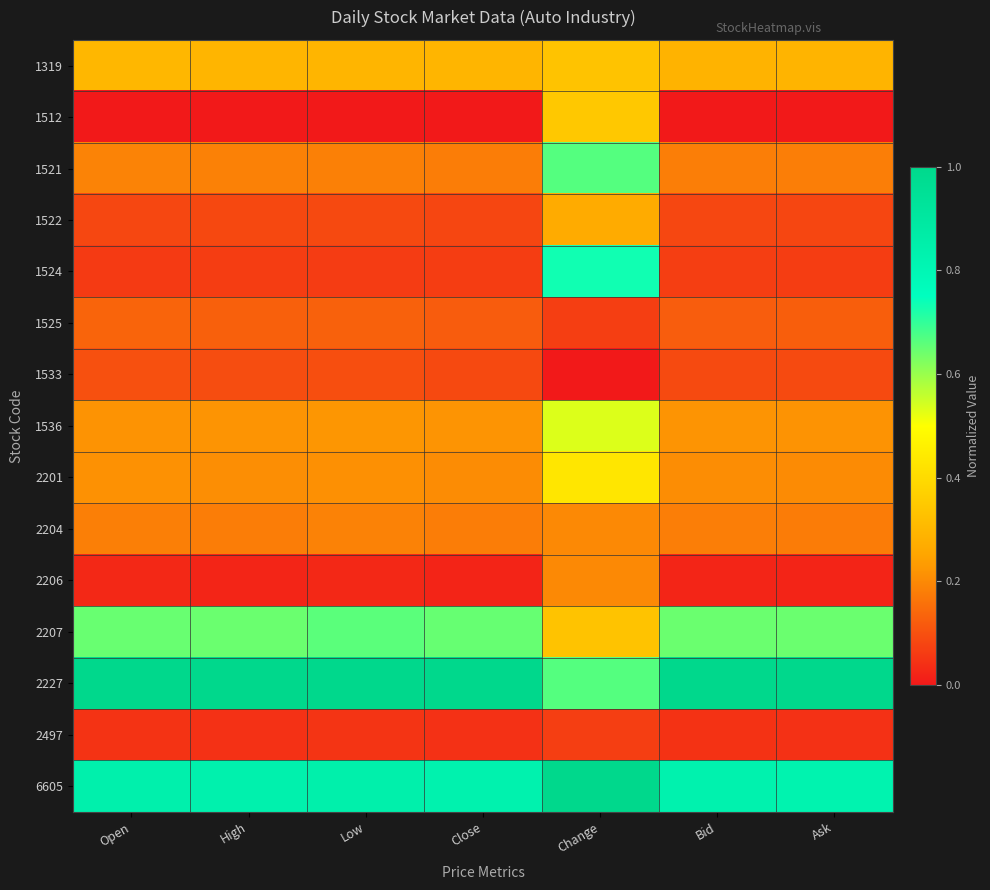

Reading right to left, what are all the values shown in this chart?

1319: Ask=0.3	Bid=0.3	Change=0.3	Close=0.3	Low=0.3	High=0.3	Open=0.3
1512: Ask=0.0	Bid=0.0	Change=0.3	Close=0.0	Low=0.0	High=0.0	Open=0.0
1521: Ask=0.2	Bid=0.2	Change=0.7	Close=0.2	Low=0.2	High=0.2	Open=0.2
1522: Ask=0.1	Bid=0.1	Change=0.3	Close=0.1	Low=0.1	High=0.1	Open=0.1
1524: Ask=0.1	Bid=0.1	Change=0.7	Close=0.1	Low=0.1	High=0.1	Open=0.1
1525: Ask=0.1	Bid=0.1	Change=0.1	Close=0.1	Low=0.1	High=0.1	Open=0.1
1533: Ask=0.1	Bid=0.1	Change=0.0	Close=0.1	Low=0.1	High=0.1	Open=0.1
1536: Ask=0.2	Bid=0.2	Change=0.5	Close=0.2	Low=0.2	High=0.2	Open=0.2
2201: Ask=0.2	Bid=0.2	Change=0.4	Close=0.2	Low=0.2	High=0.2	Open=0.2
2204: Ask=0.2	Bid=0.2	Change=0.2	Close=0.2	Low=0.2	High=0.2	Open=0.2
2206: Ask=0.0	Bid=0.0	Change=0.2	Close=0.0	Low=0.0	High=0.0	Open=0.0
2207: Ask=0.6	Bid=0.6	Change=0.3	Close=0.6	Low=0.7	High=0.6	Open=0.6
2227: Ask=1.0	Bid=1.0	Change=0.7	Close=1.0	Low=1.0	High=1.0	Open=1.0
2497: Ask=0.0	Bid=0.0	Change=0.1	Close=0.0	Low=0.1	High=0.0	Open=0.0
6605: Ask=0.8	Bid=0.8	Change=1.0	Close=0.8	Low=0.8	High=0.8	Open=0.8